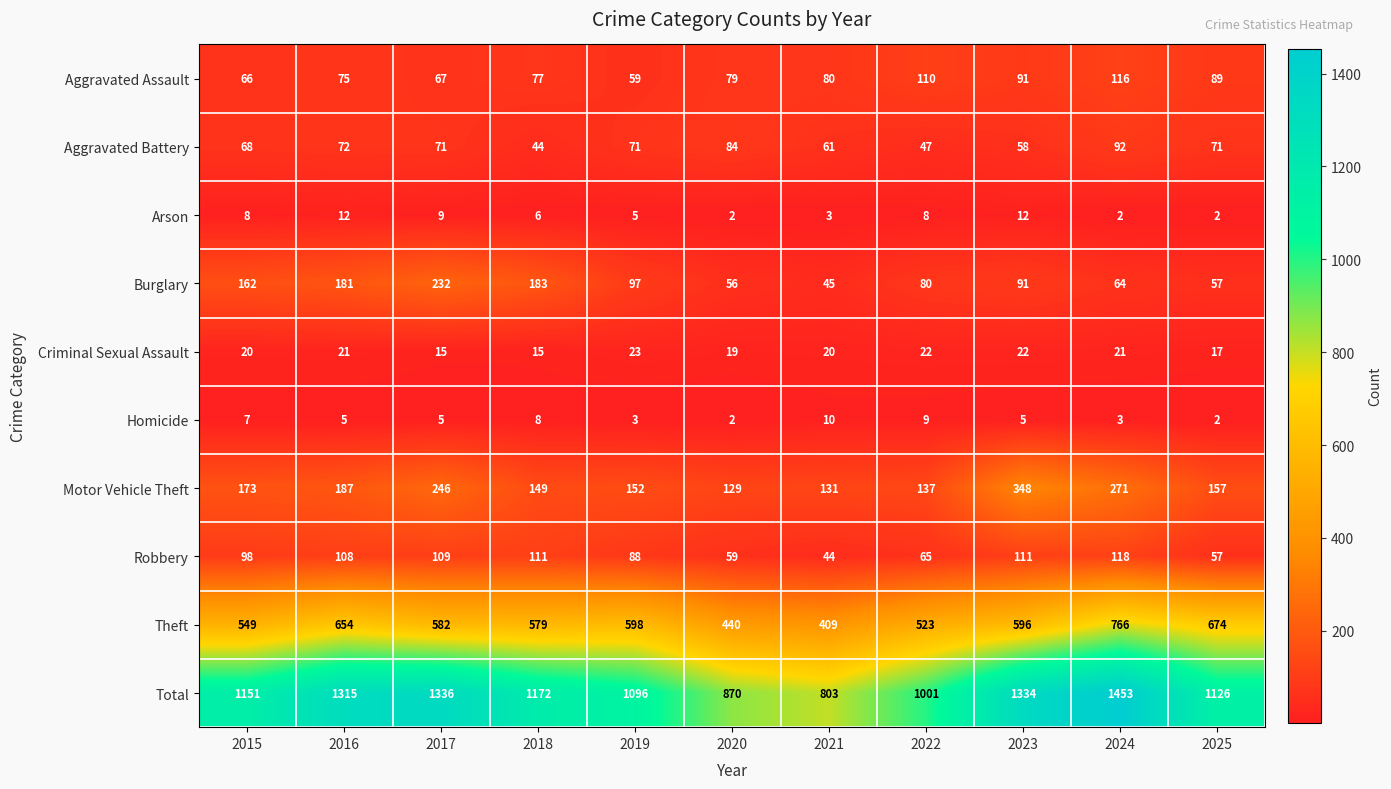

What is the approximate value of Aggravated Battery at 2016, to the nearest 5?

70